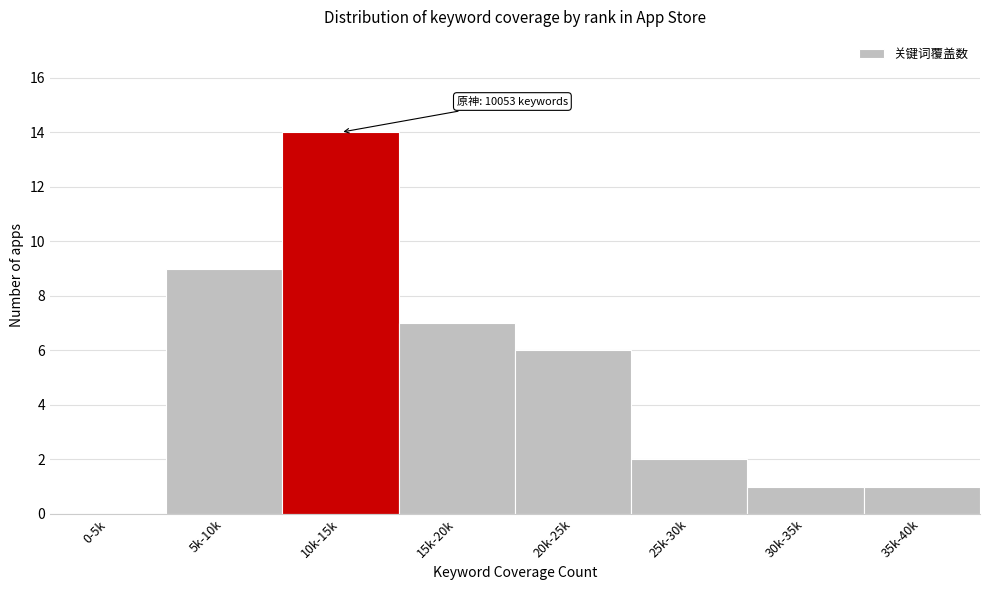

Reading left to right, list all the values displayed in this chart.

0-5k=0	5k-10k=9	10k-15k=14	15k-20k=7	20k-25k=6	25k-30k=2	30k-35k=1	35k-40k=1